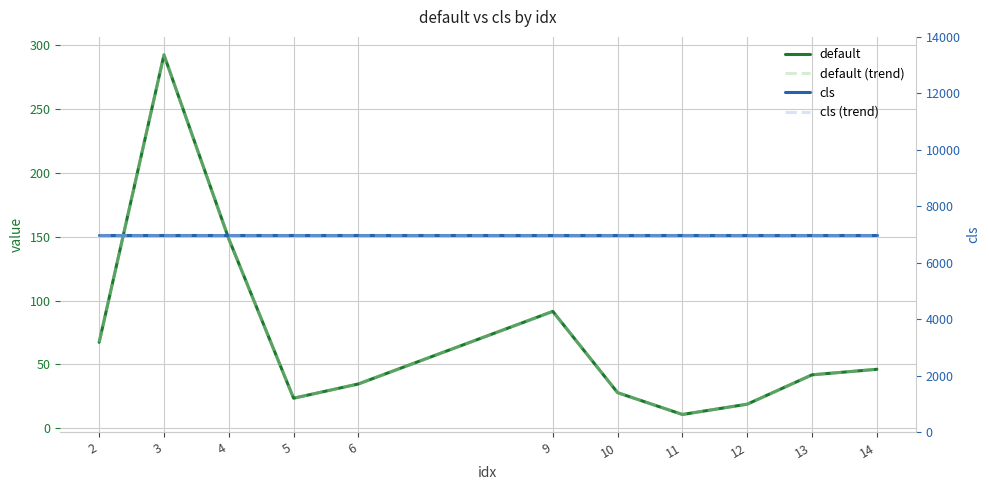

What is the value of the default point at the 2nd from the left?

292.2